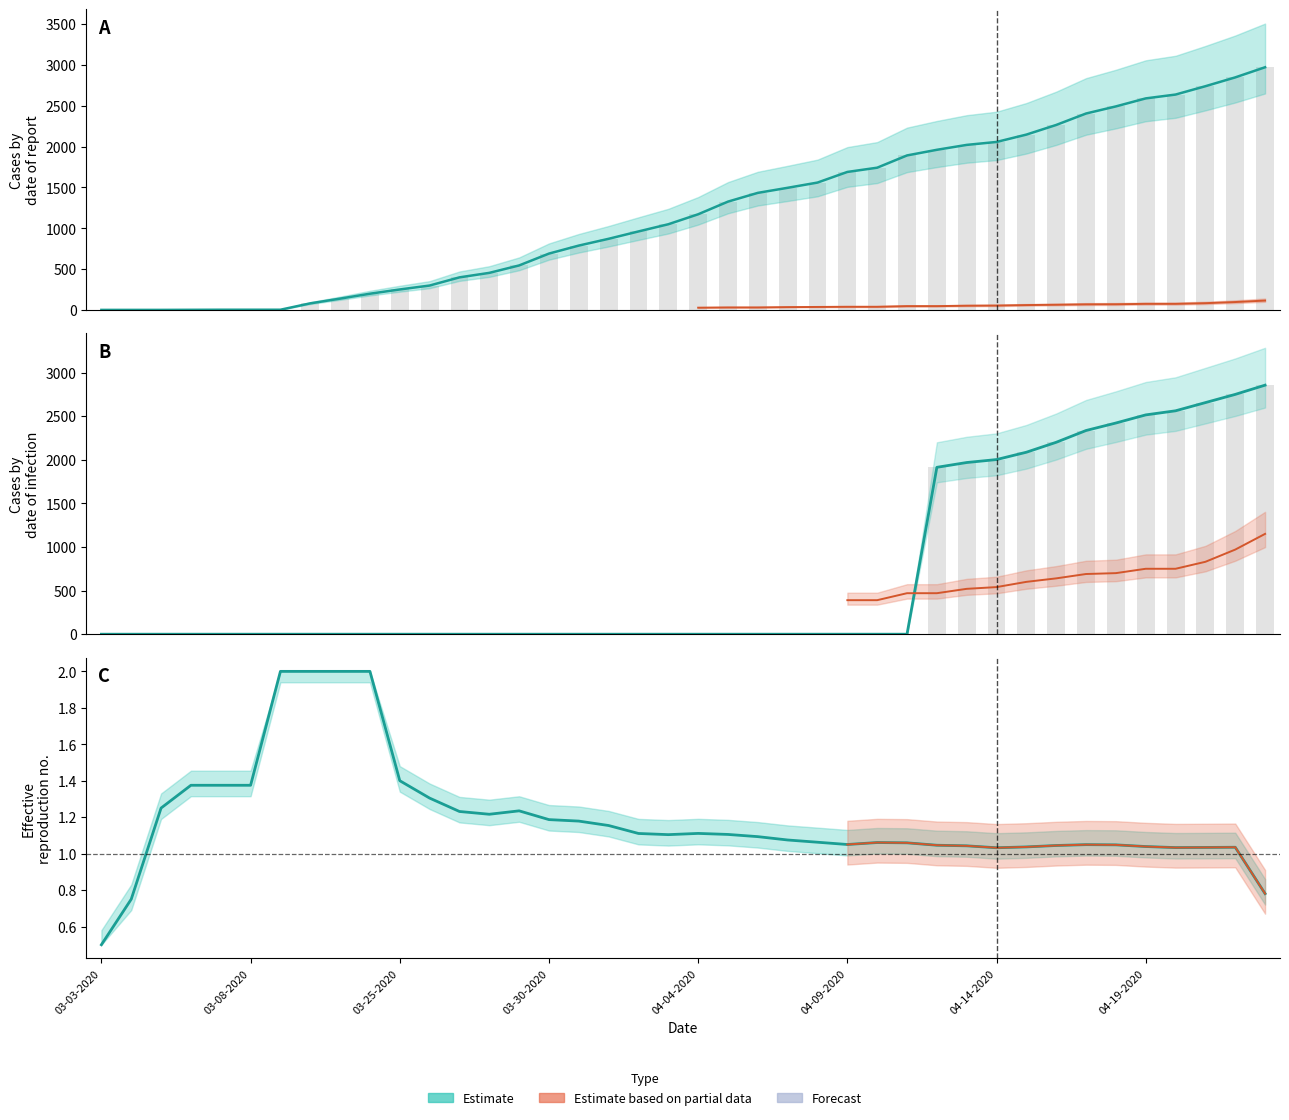

Between 03-29-2020 and 03-31-2020, which is larger?

03-31-2020